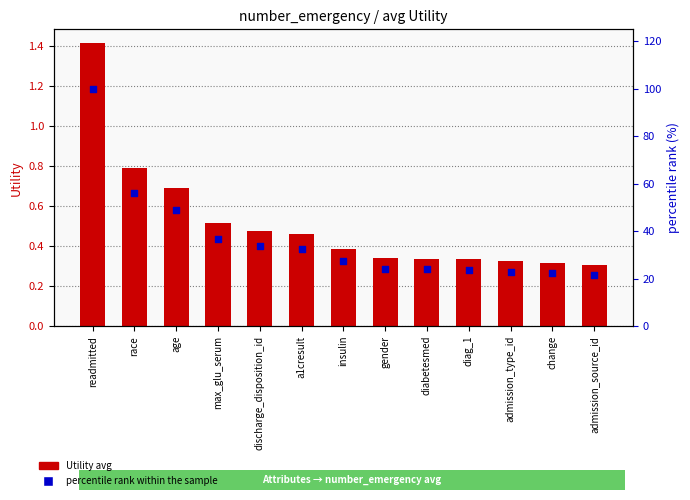

Which series has the largest total across all categories?

percentile rank within the sample